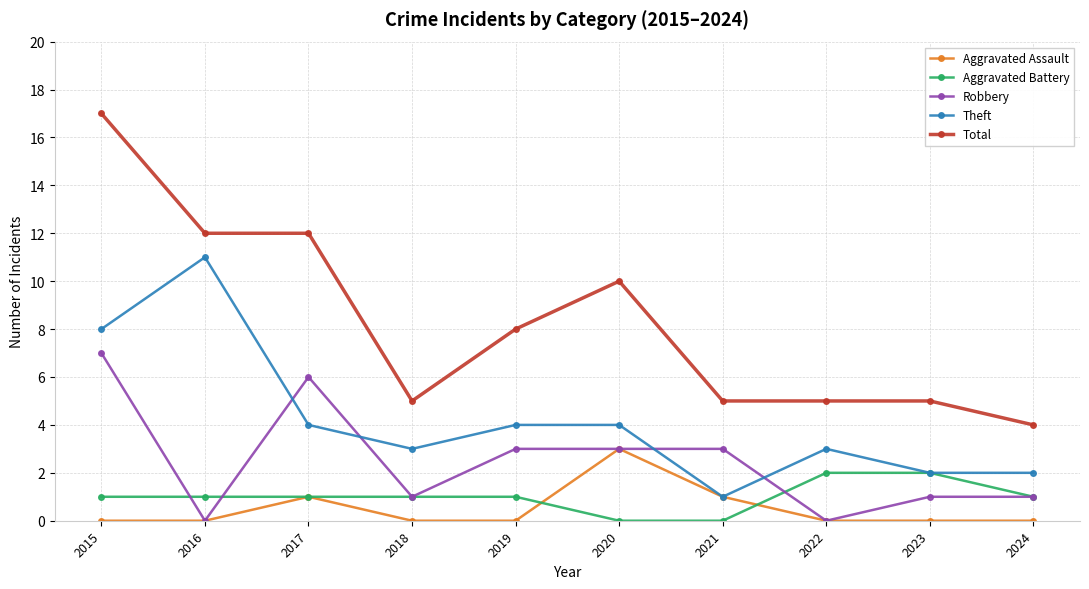

What is the sum of the Total values at 2018 and 2020?

15